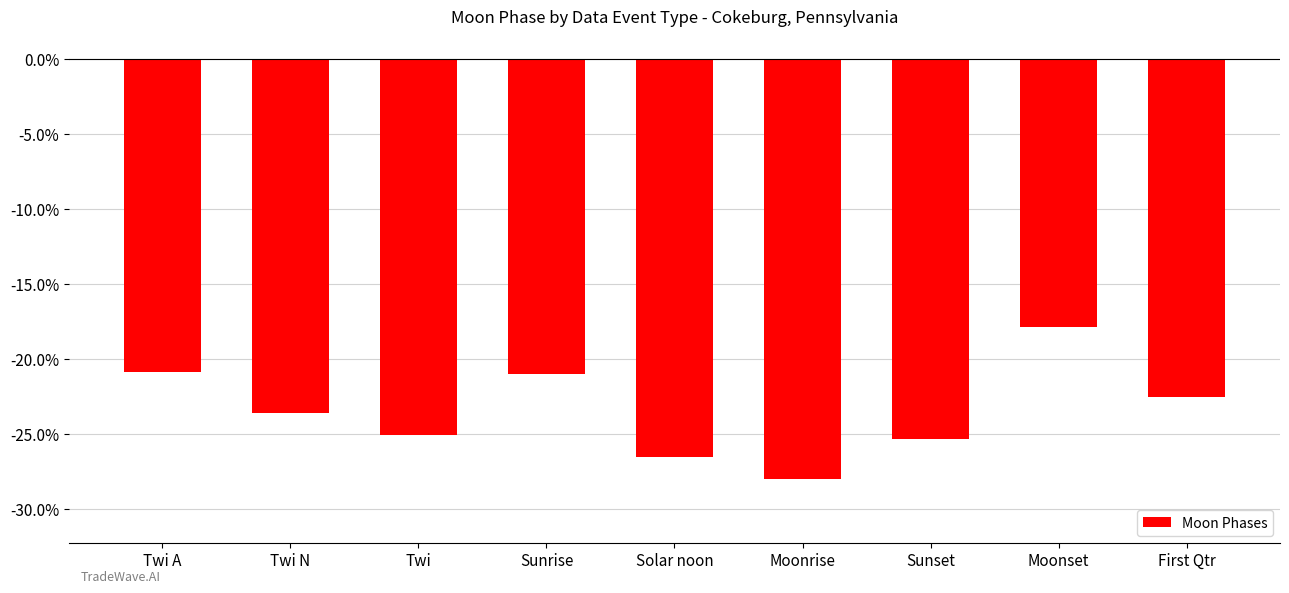

What is the greatest value displayed?

-17.8